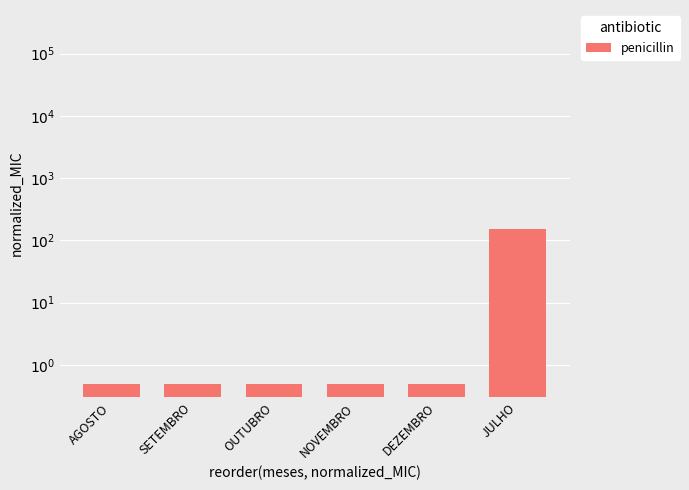

True or false: the data shows 0.9 at AGOSTO.

False